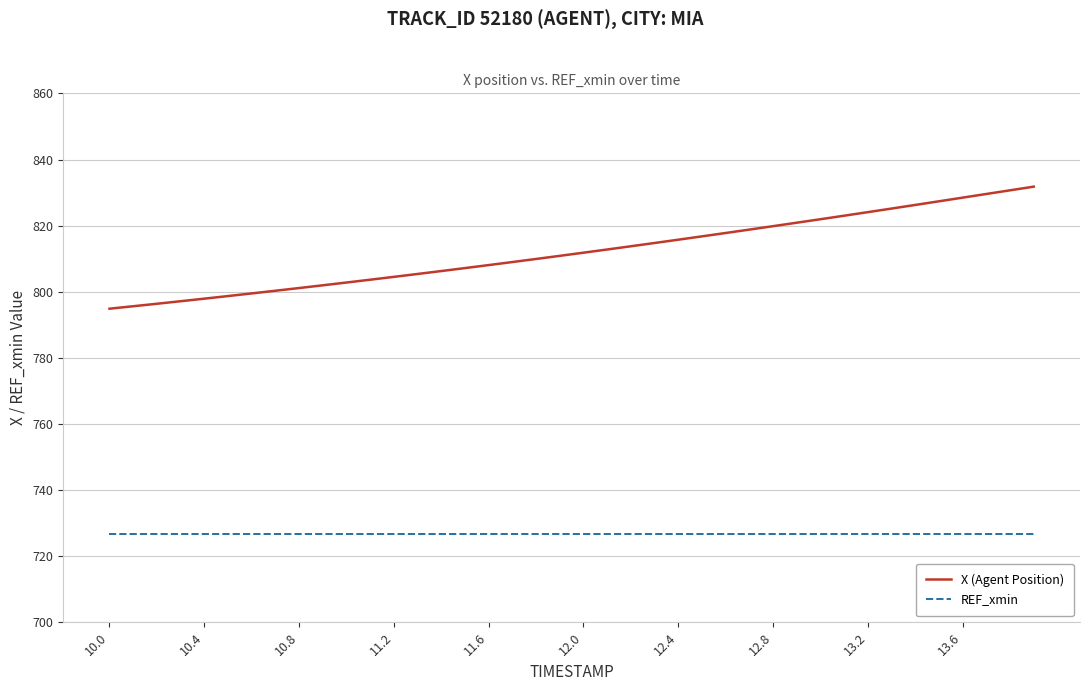

Which series has the largest range (max minus min)?

X (Agent Position)